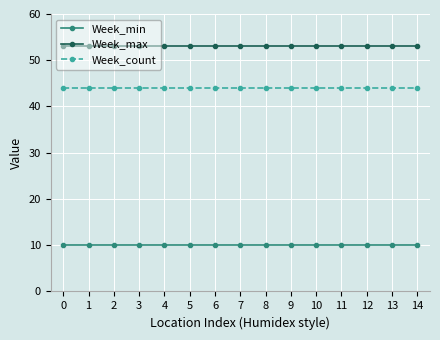

At 9, list the series in order from smallest to largest.

Week_min, Week_count, Week_max